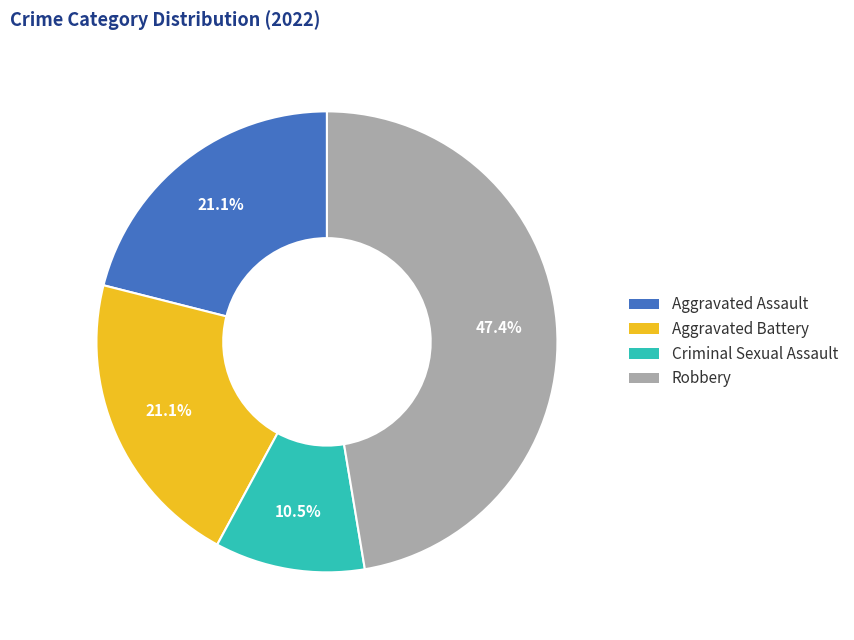

What is the ratio of the value at Aggravated Battery to the value at Criminal Sexual Assault?

2.0